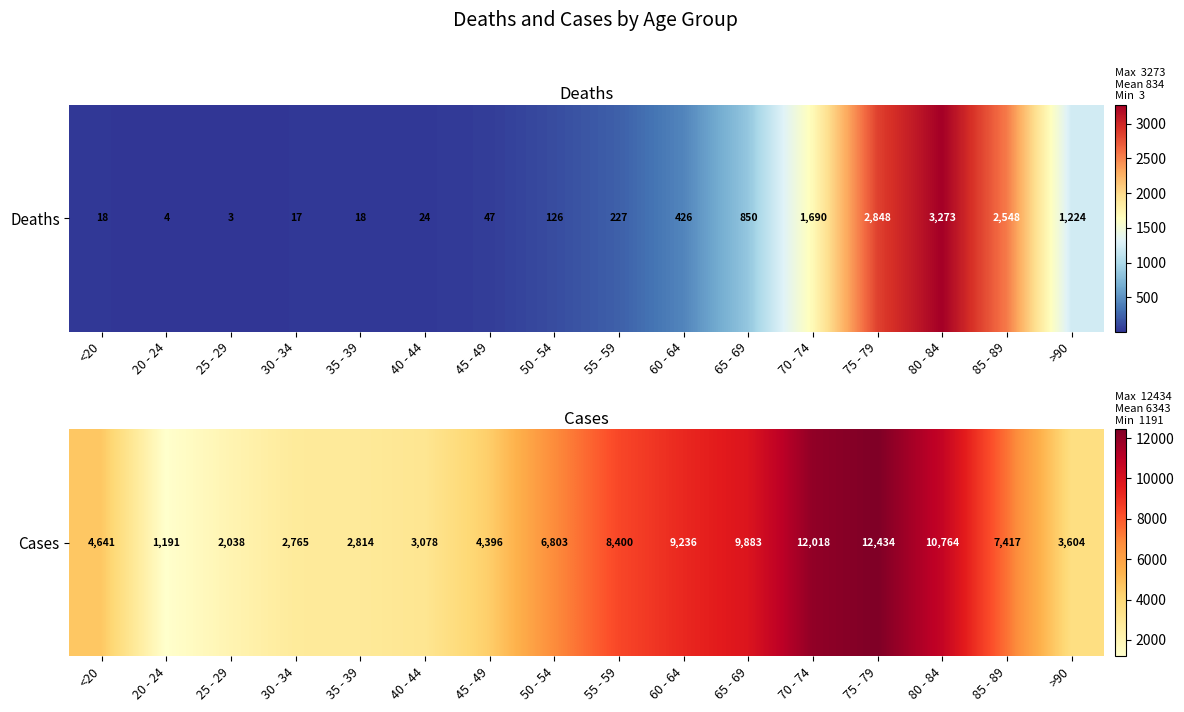

Which has a higher value, >90 or 70 - 74?

70 - 74